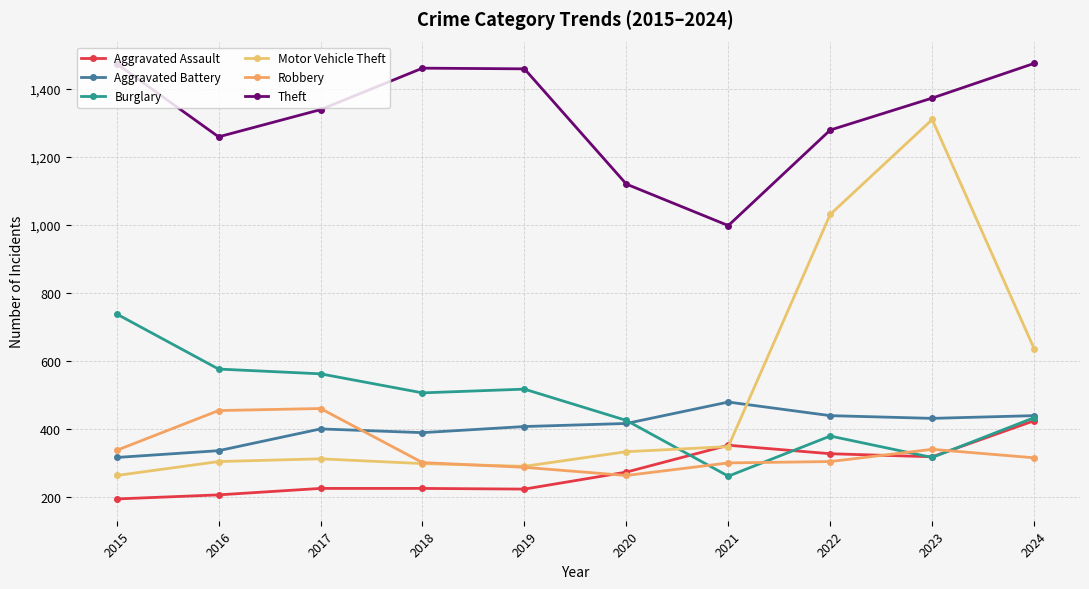

How many interior local valleys does the Motor Vehicle Theft series have?

1